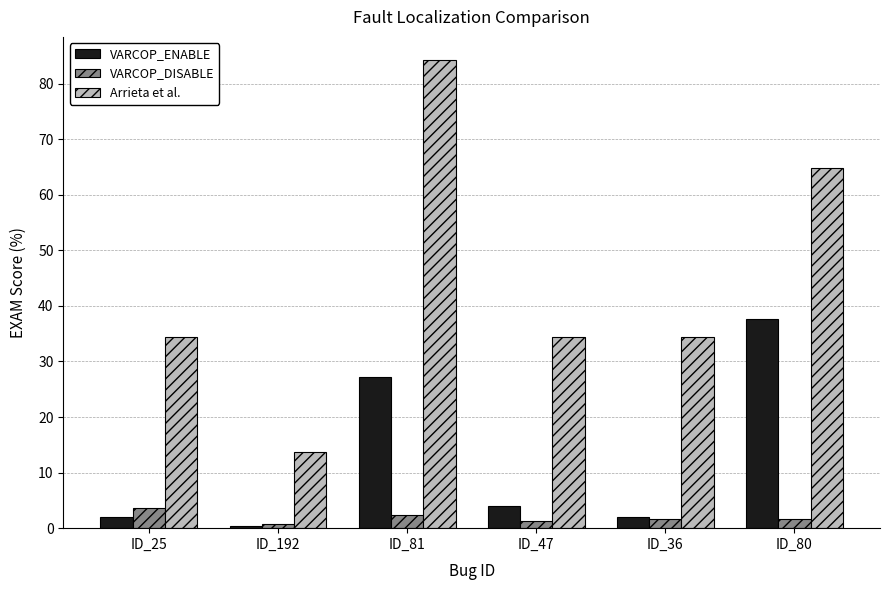

What are all the series names shown in the legend?

VARCOP_ENABLE, VARCOP_DISABLE, Arrieta et al.